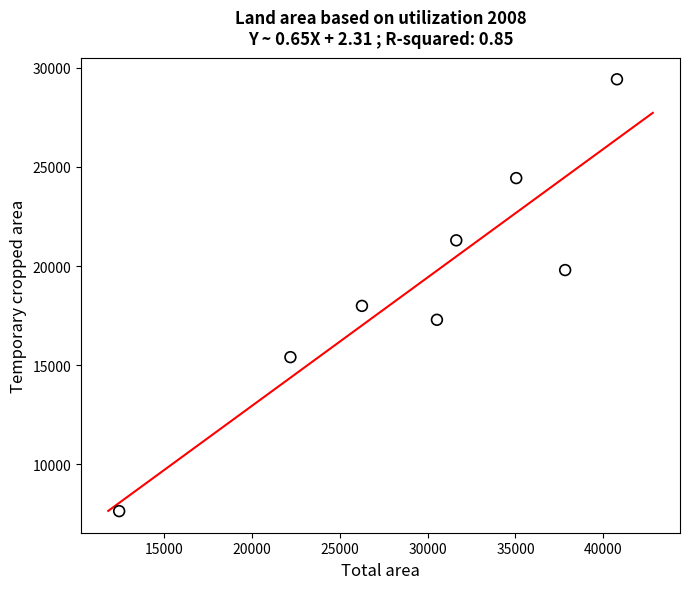

What is the range of X values (max minus min)?

28346